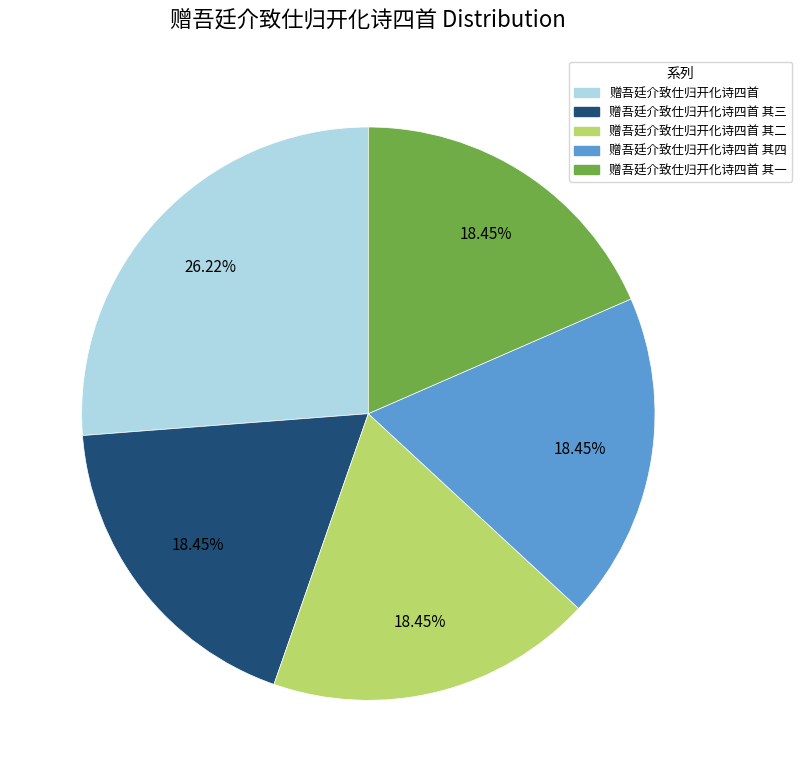

Is there any slice that represents more than half of the pie?

No